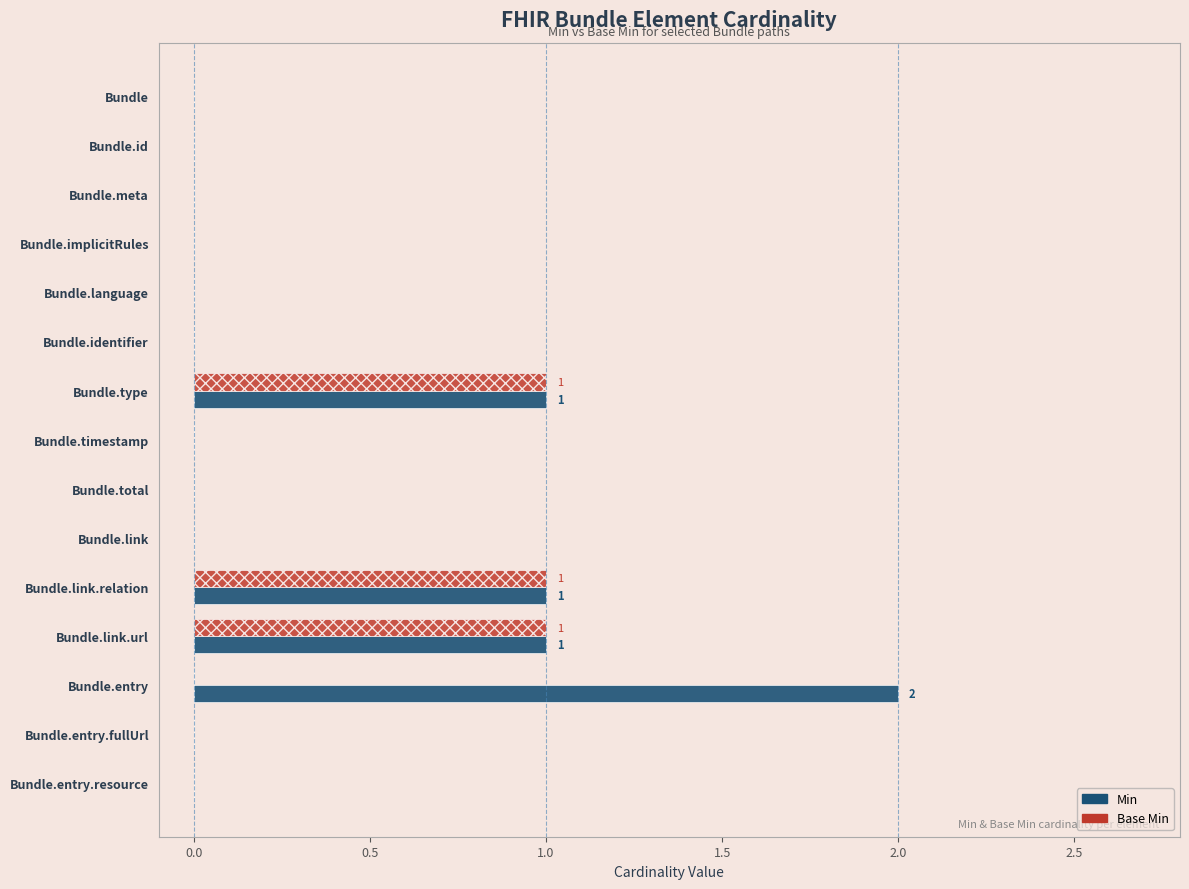

What is the sum of all Base Min values?

3